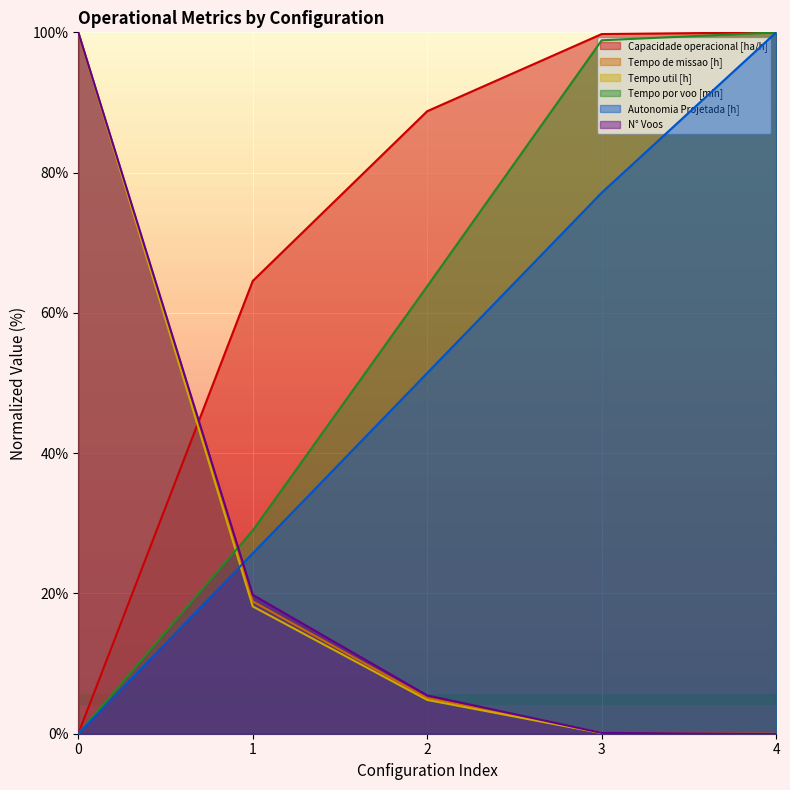

What is the difference between the second highest and minimum values in the Tempo de missao [h] series?

18.9